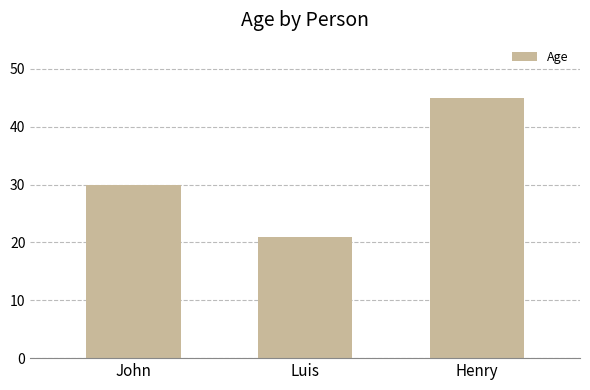

What is the sum of the values at Luis and John?

51